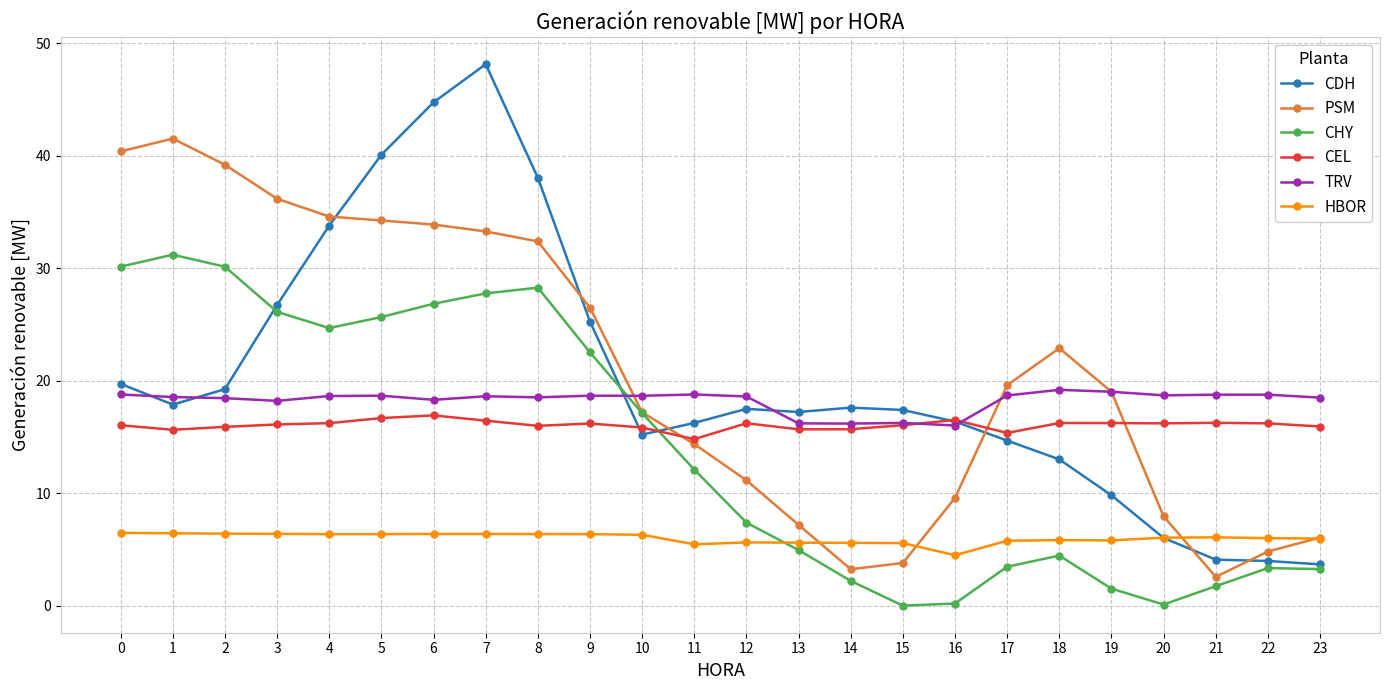

Which series changed the most between 8 and 13?

PSM